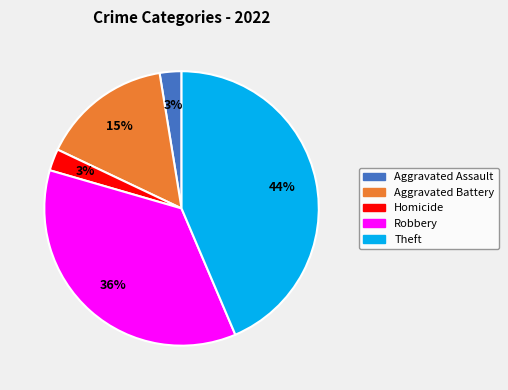

To the nearest percent, what is the difference between the largest and smallest slice percentages?

41%